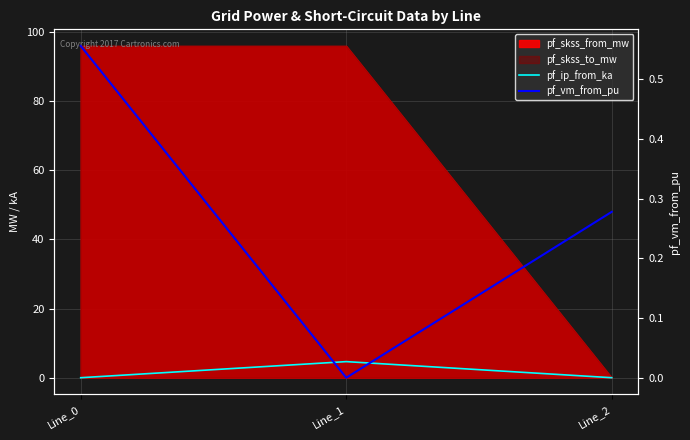

At which label is pf_ip_from_ka closest to 2?

Line_0